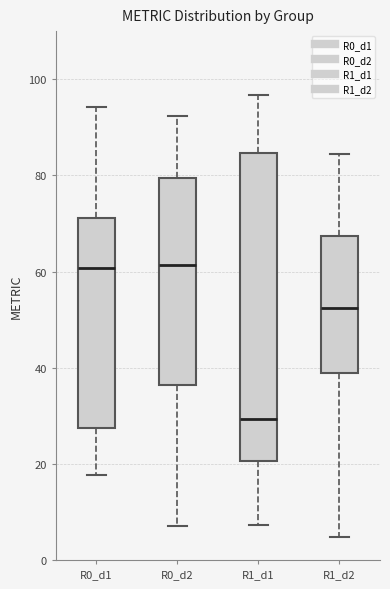

Reading left to right, read every box against the y-axis: the position of its median line, the range the box covers, and the ends of its whiskers. The values are not printed on the chart, so give them approximately, as read against the axis.

R0_d1: median 60, box 28 to 72, whiskers 18 to 94
R0_d2: median 62, box 36 to 80, whiskers 8 to 92
R1_d1: median 30, box 20 to 84, whiskers 8 to 96
R1_d2: median 52, box 38 to 68, whiskers 4 to 84